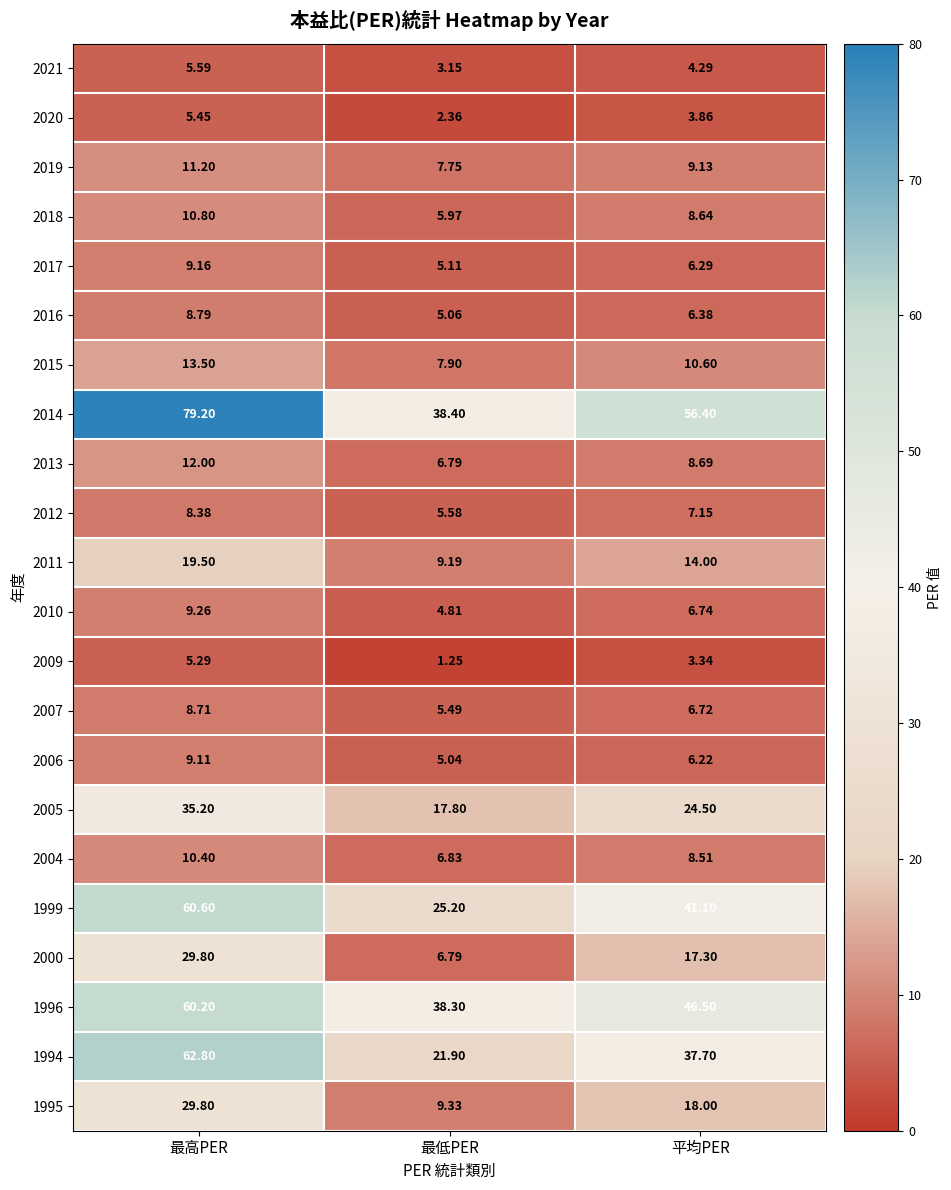

Rank the categories by 2011 value from highest to lowest.

最高PER, 平均PER, 最低PER